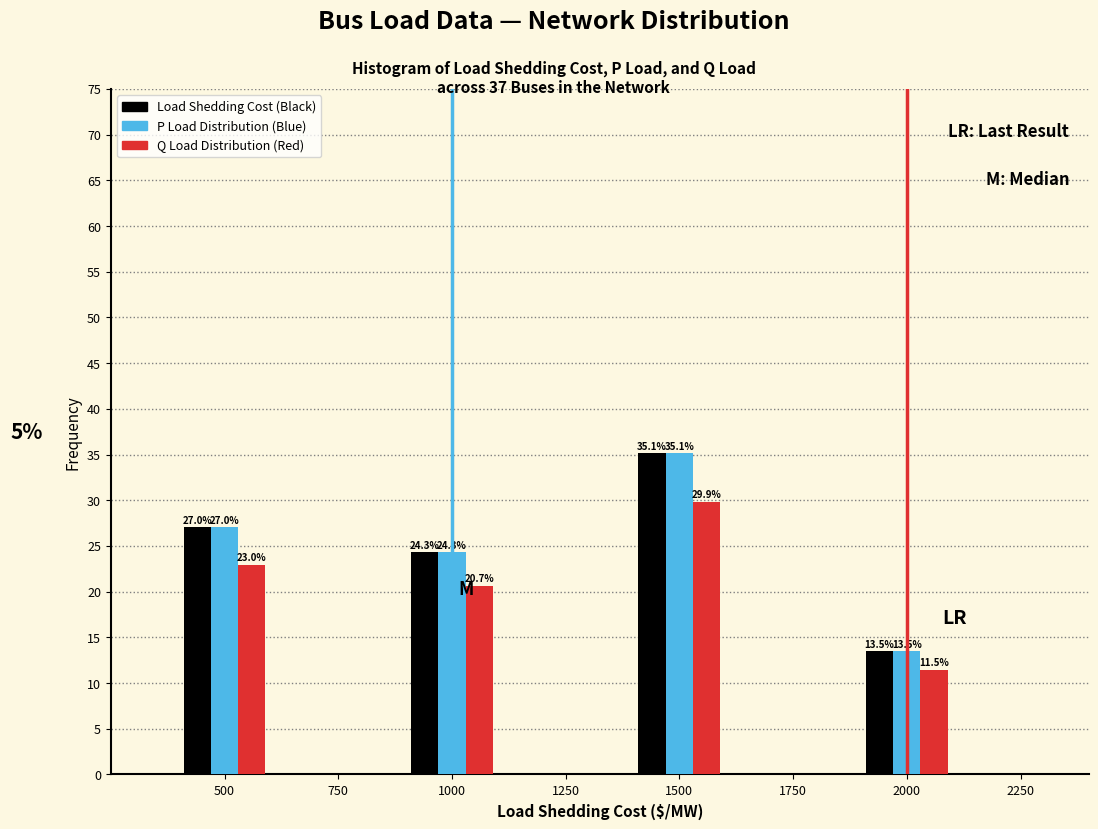

At which category is the sum across all series the highest?

1500